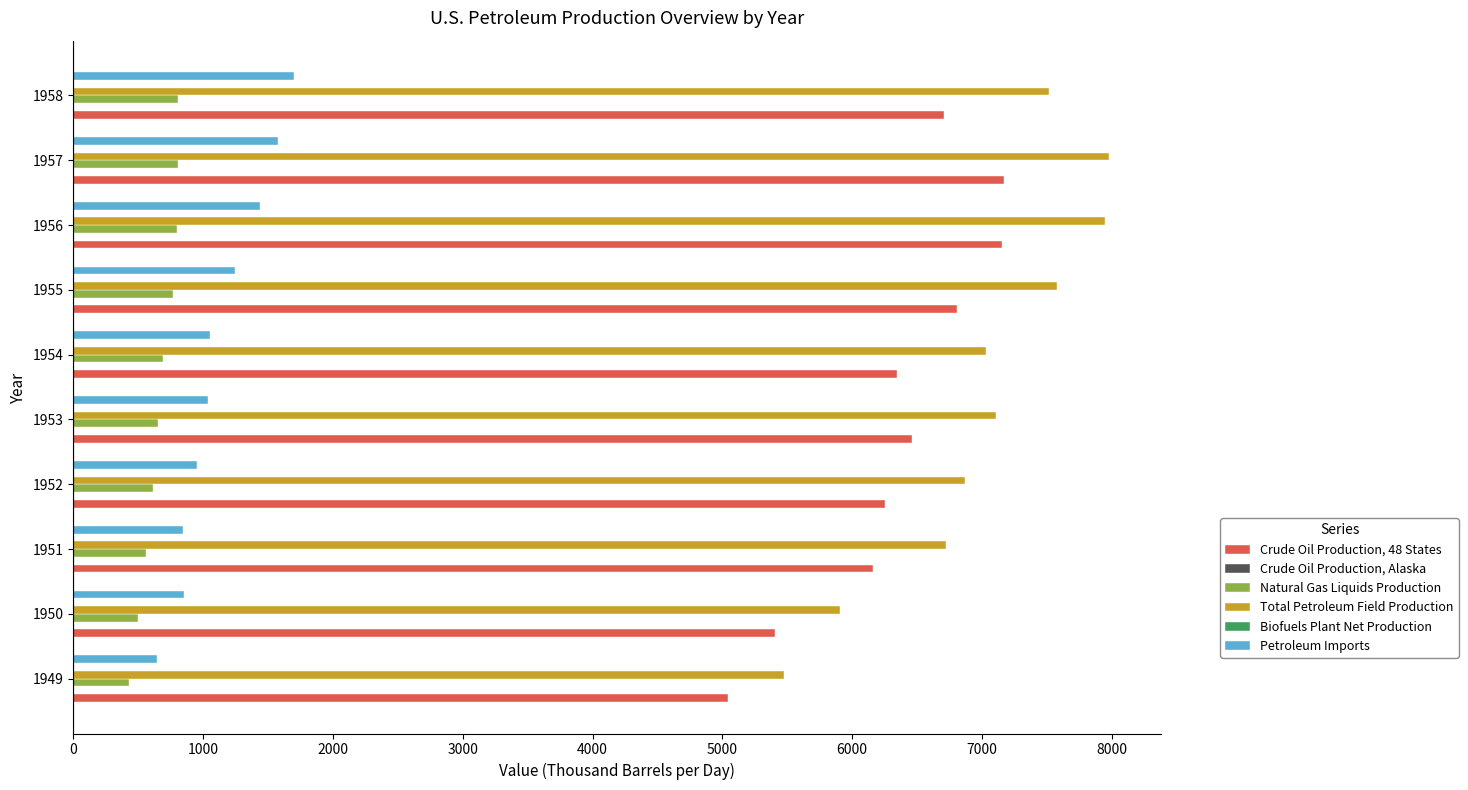

What is the average value of the Crude Oil Production, 48 States series?

6350.5